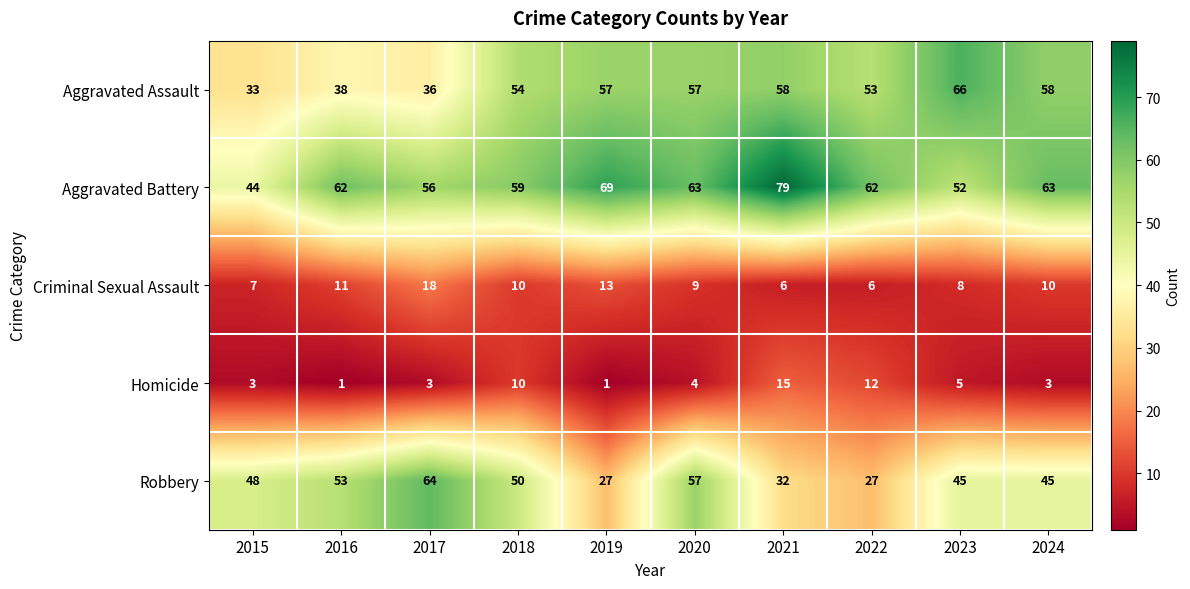

At how many categories does at least one series exceed 37?

10